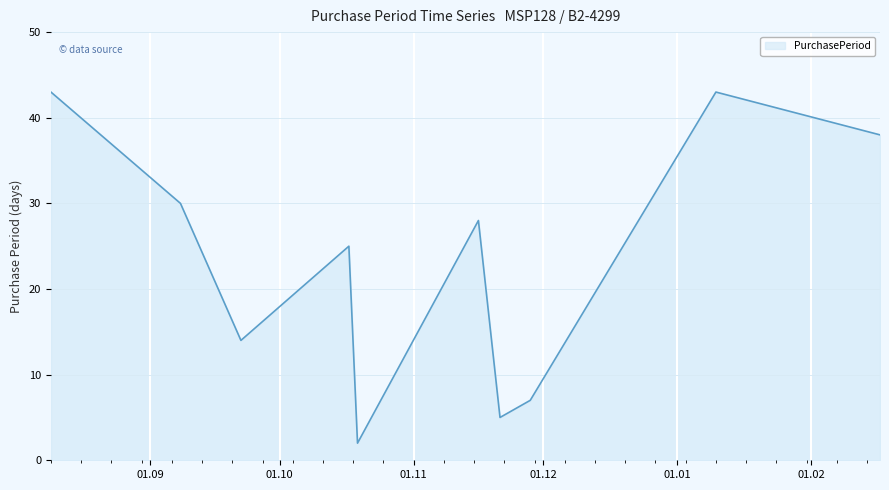

What is the difference between the maximum and minimum values?

41